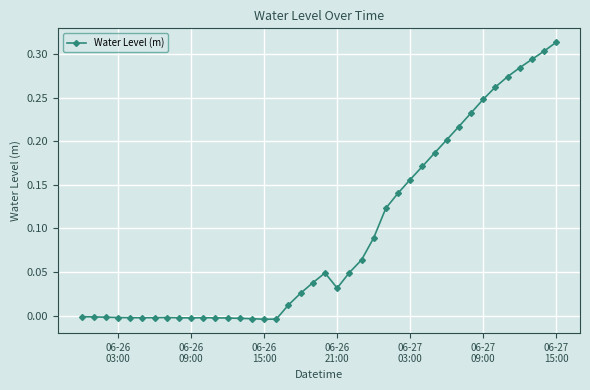

What is the sum of all values?

3.7